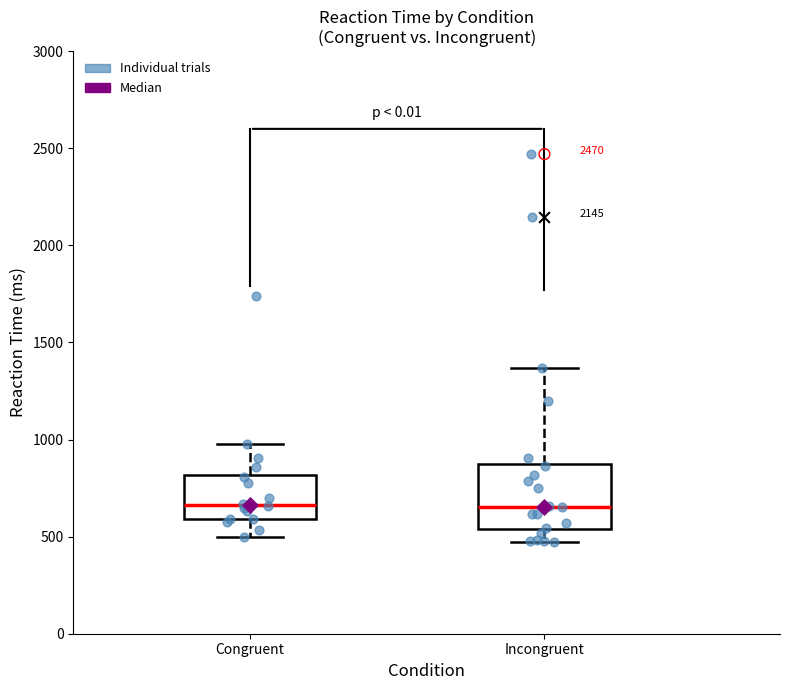

Comparing the boxes themselves (not the whiskers), which one is the tallest?

Incongruent